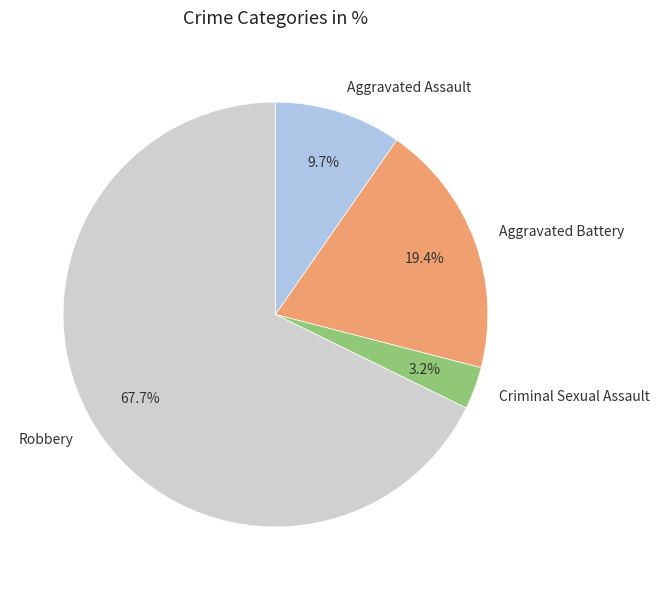

Is Robbery the majority of the pie?

Yes